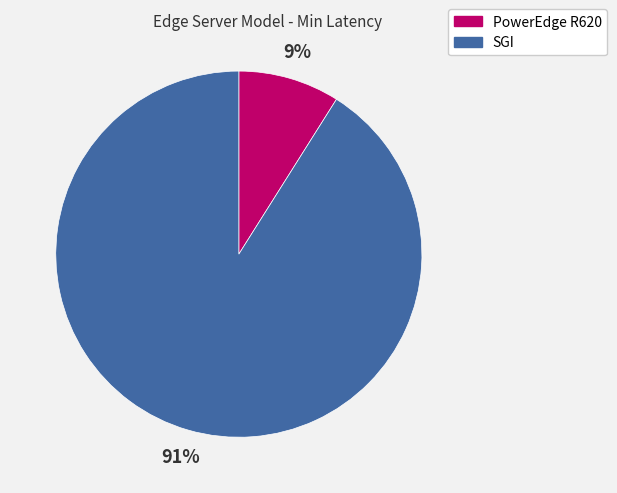

Between PowerEdge R620 and SGI, which is larger?

SGI